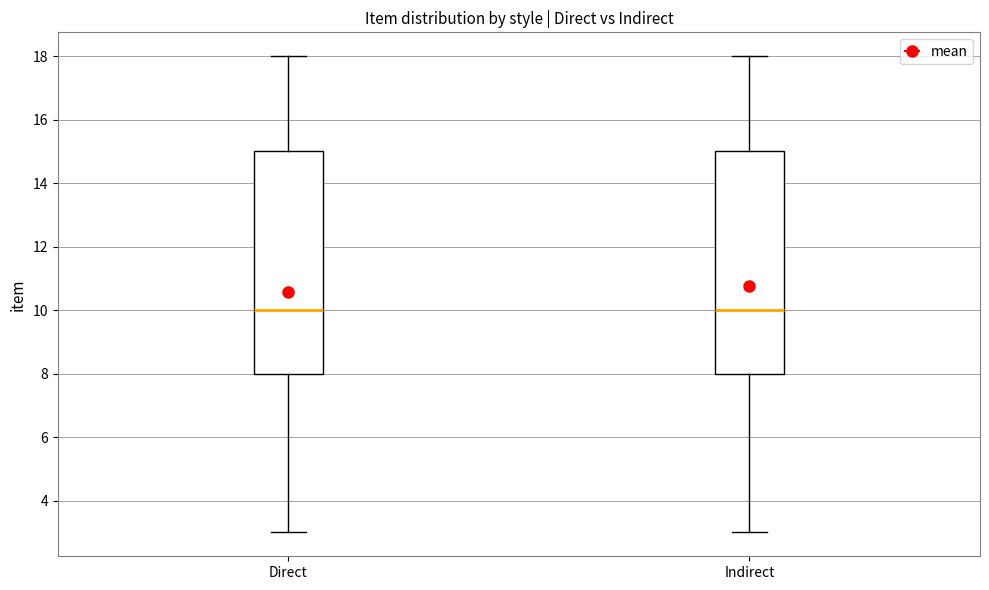

Reading left to right, transcribe this box plot: for each box, give where its median line is, the range the box spans, and where its two whiskers end, as read against the y-axis. The values are not printed on the chart, so give them approximately, as read against the axis.

Direct: median 10, box 8 to 15, whiskers 3 to 18
Indirect: median 10, box 8 to 15, whiskers 3 to 18